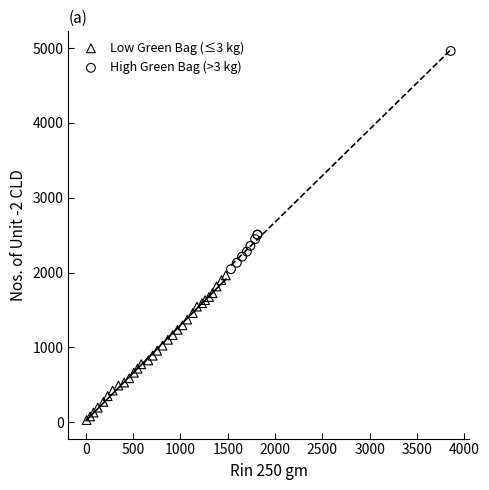

Which series contains the highest Y value?

High Green Bag (>3 kg)